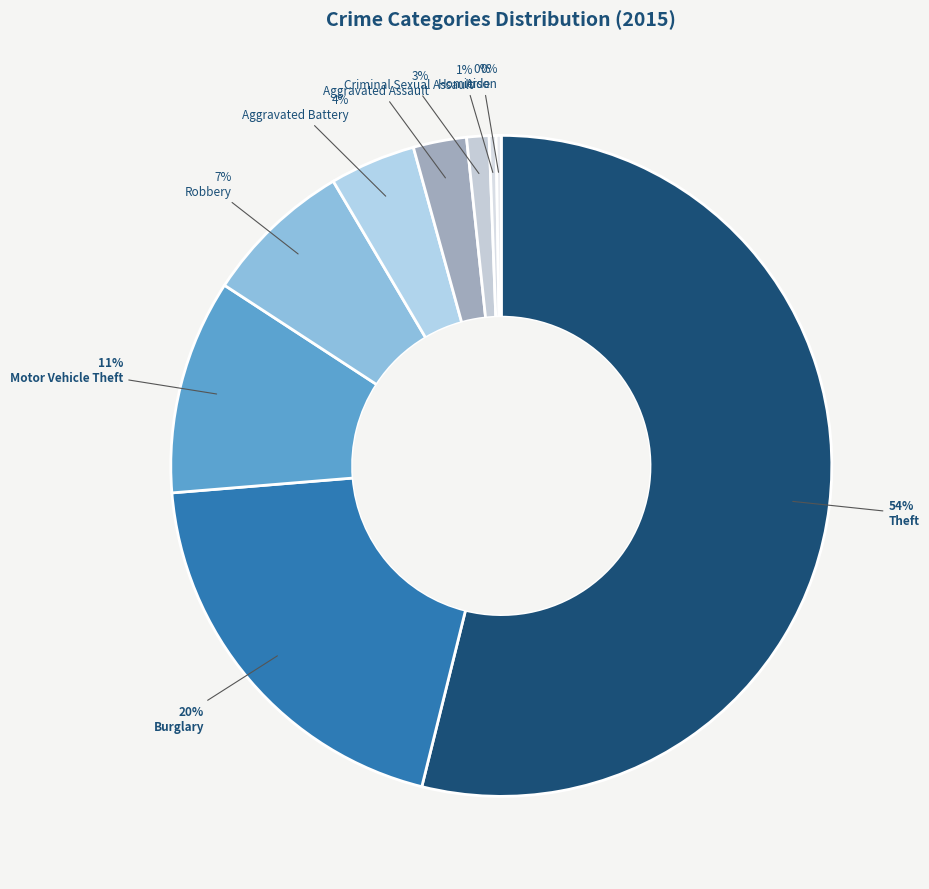

What is the smallest slice in the pie chart?

Arson